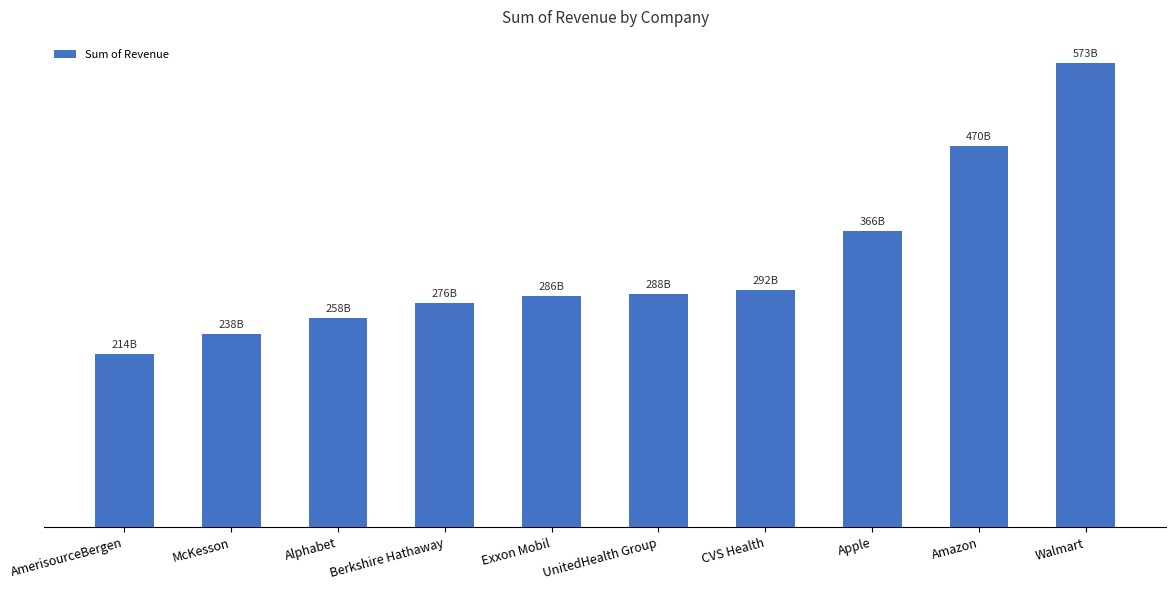

What is the difference between the maximum and minimum values?

358765000000